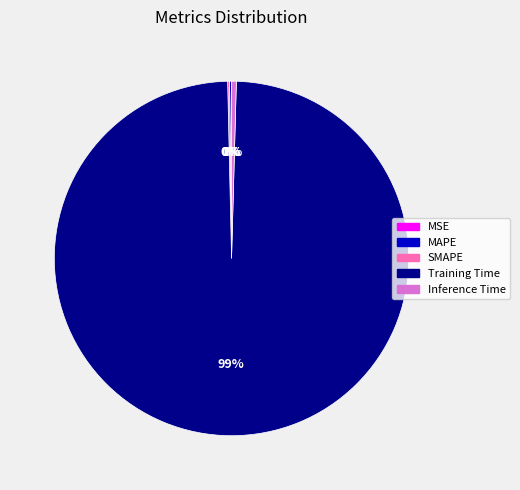

What is the largest slice in the pie chart?

Training Time